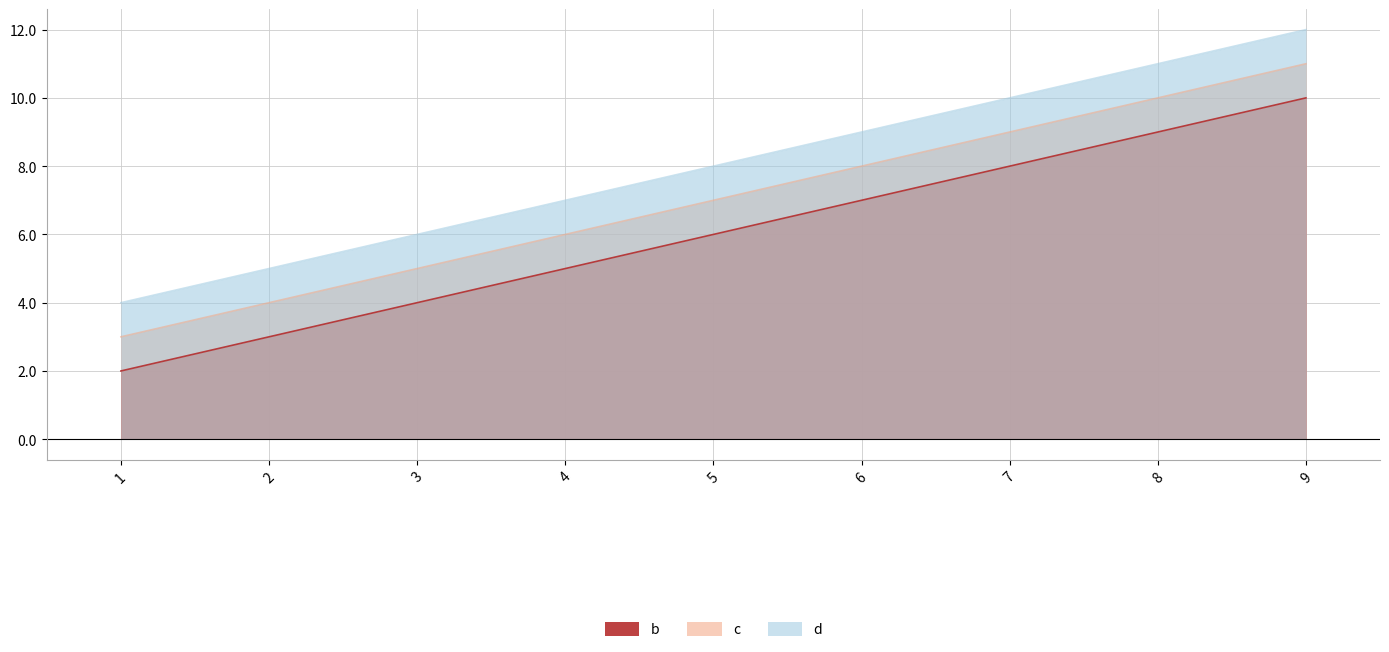

What is the value of the c point at the 1st from the left?

3